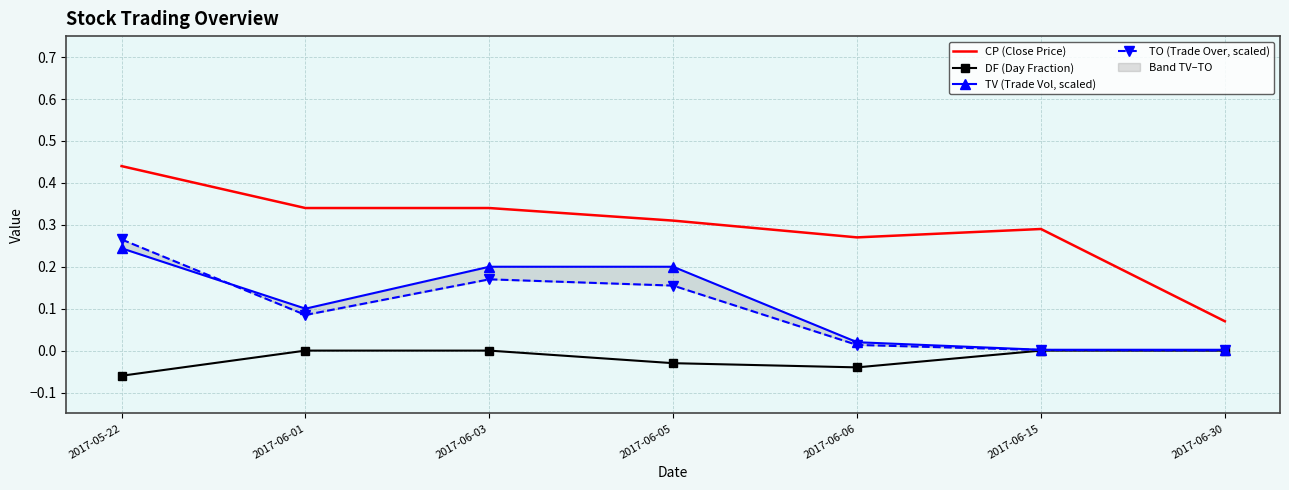

Rank the series at 2017-06-06 from highest to lowest value.

CP (Close Price), TV (Trade Vol, scaled), TO (Trade Over, scaled), DF (Day Fraction)